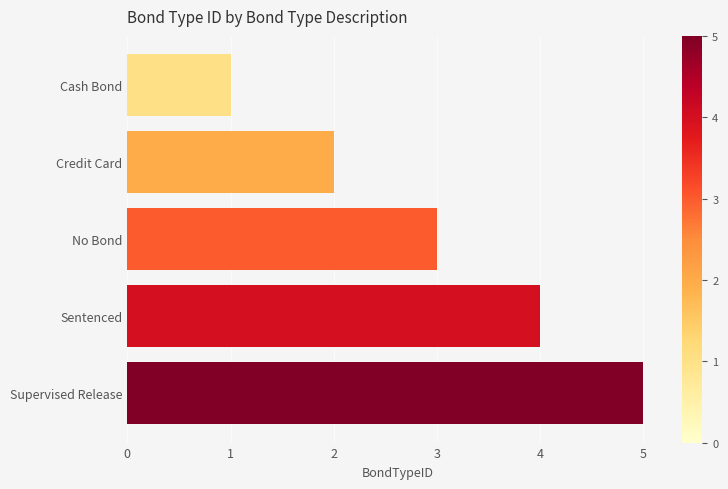

List the labels in order of value, smallest first.

Cash Bond, Credit Card, No Bond, Sentenced, Supervised Release